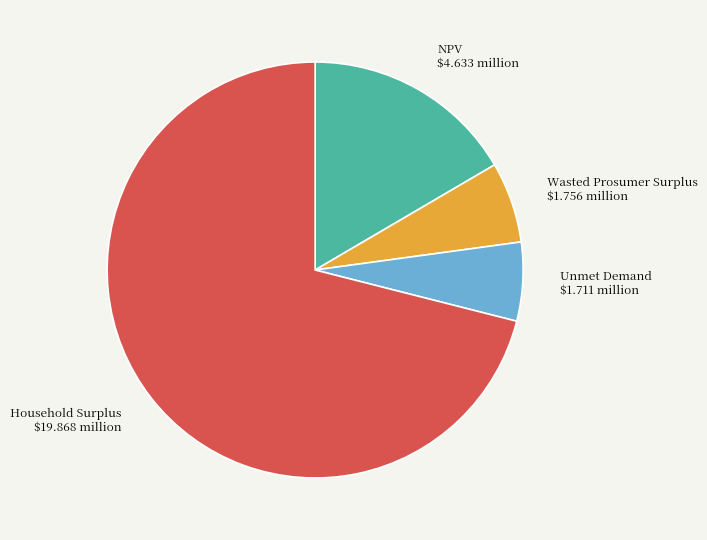

Combined, do Unmet Demand and Wasted Prosumer Surplus account for over 50%?

No